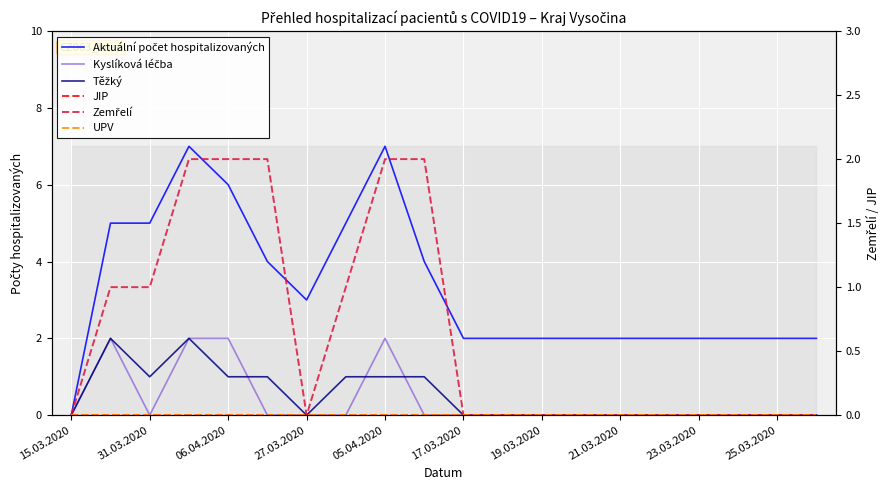

What are all the series names shown in the legend?

Aktuální počet hospitalizovaných, Kyslíková léčba, Těžký, JIP, Zemřelí, UPV